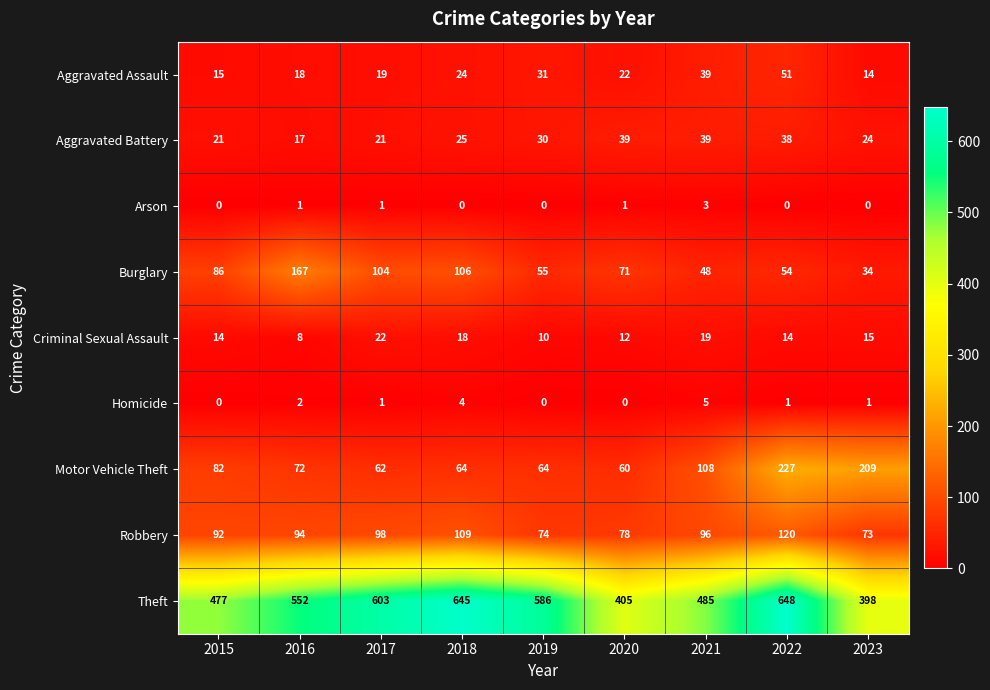

Which series has the largest total across all categories?

Theft